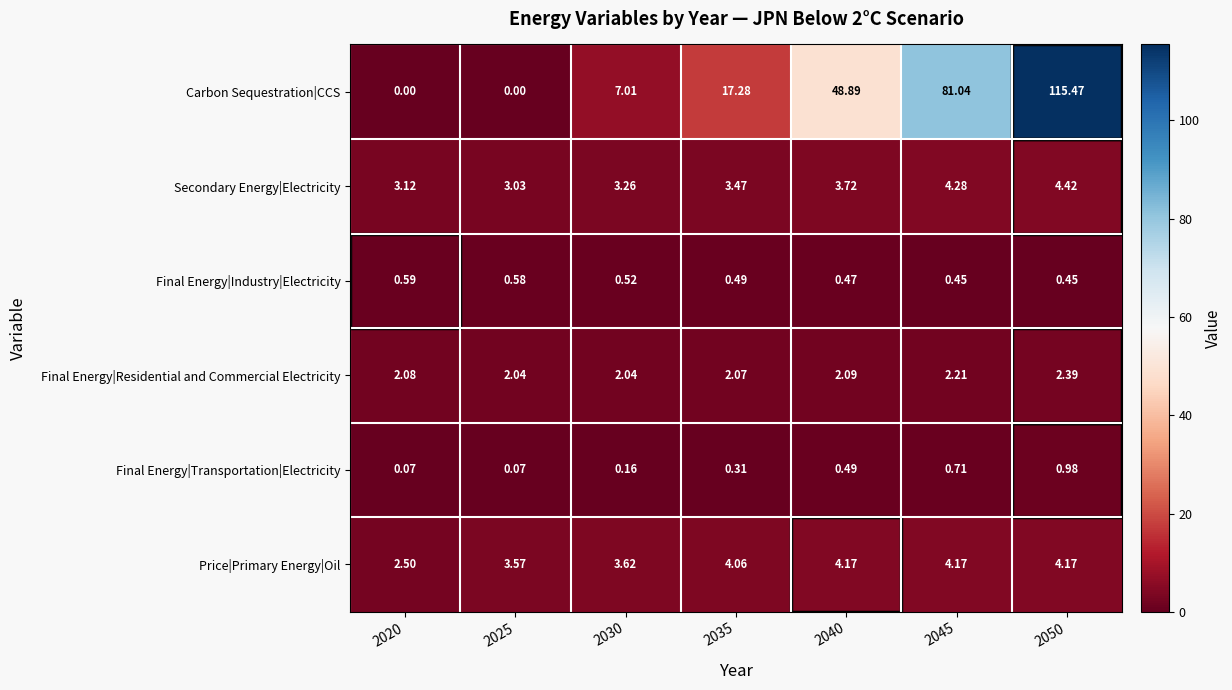

What is the total value across all series at 2045?

92.9